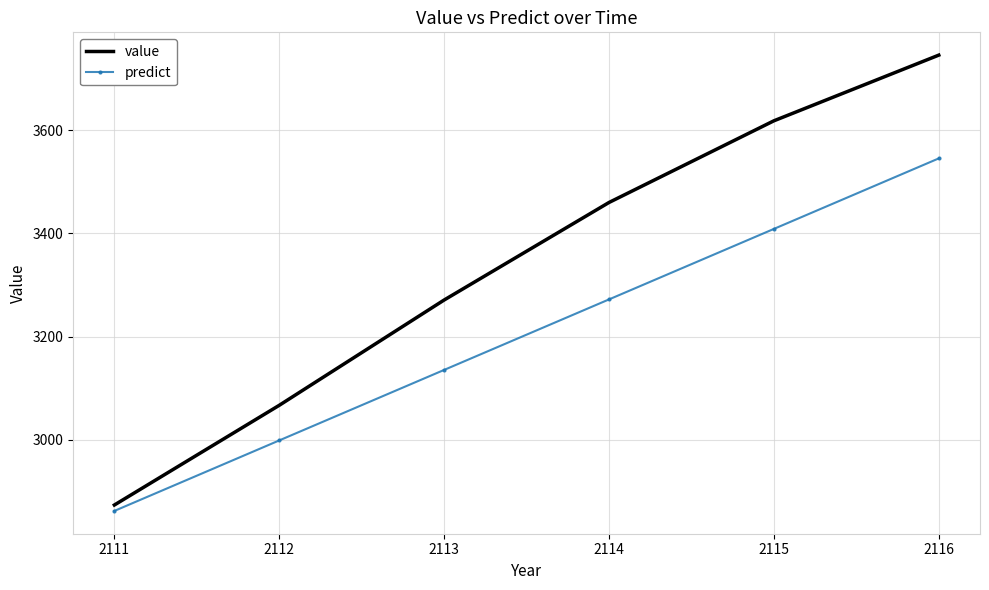

Which series has the largest range (max minus min)?

value